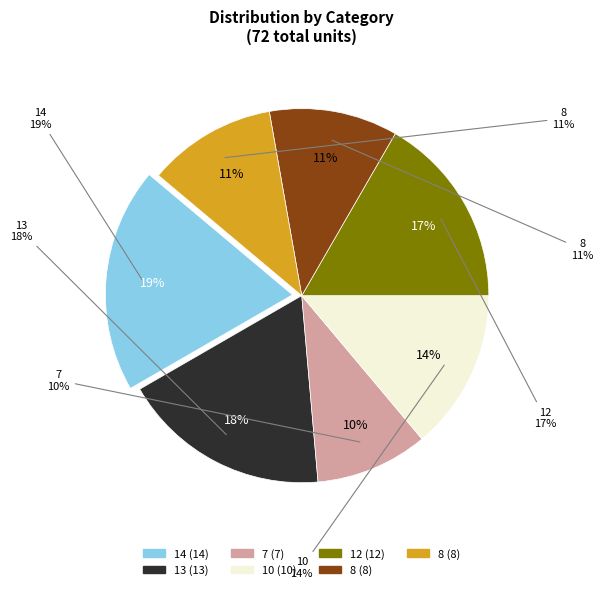

Do 7 and 8 together represent more than half of the pie?

No